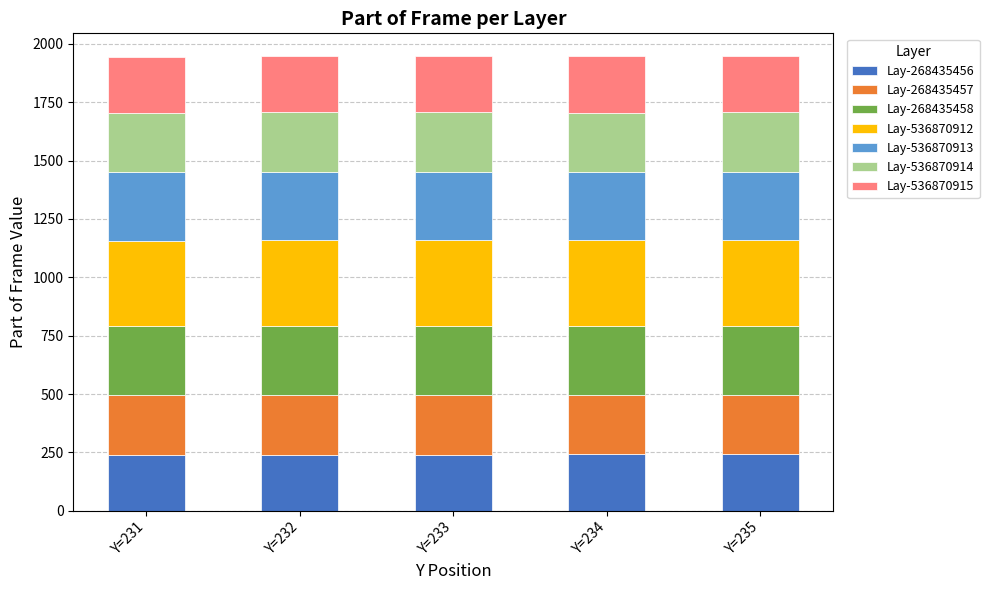

What is the maximum value for Lay-268435456?

243